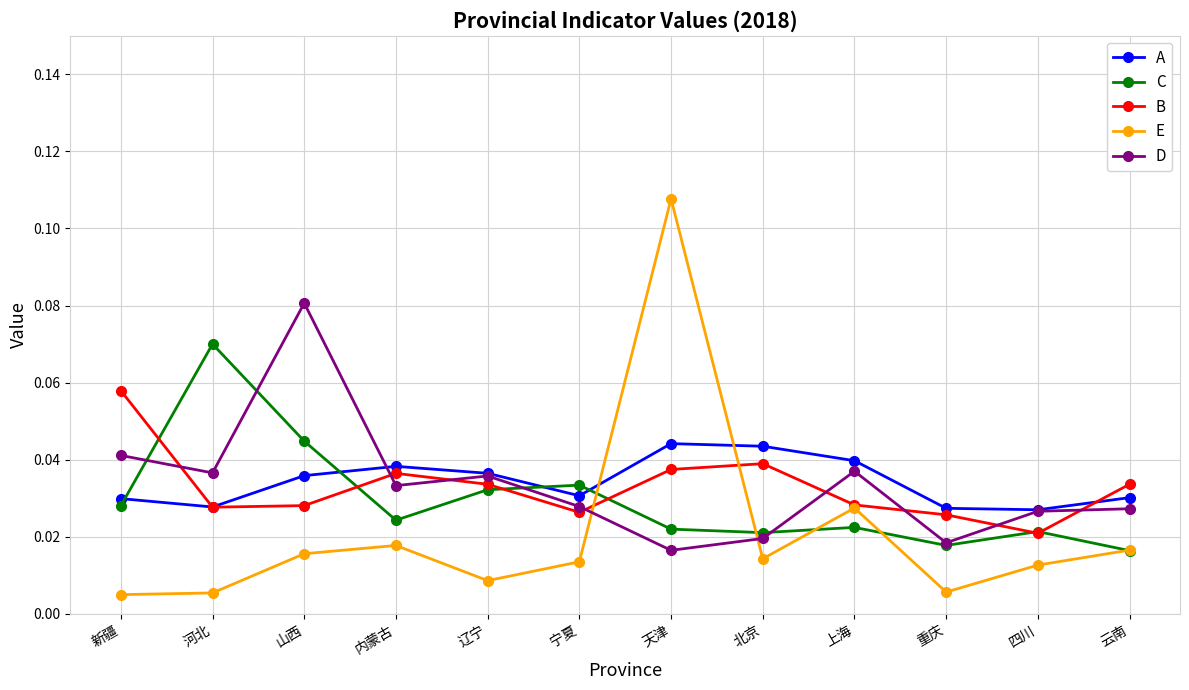

Which series has the widest spread of values?

E